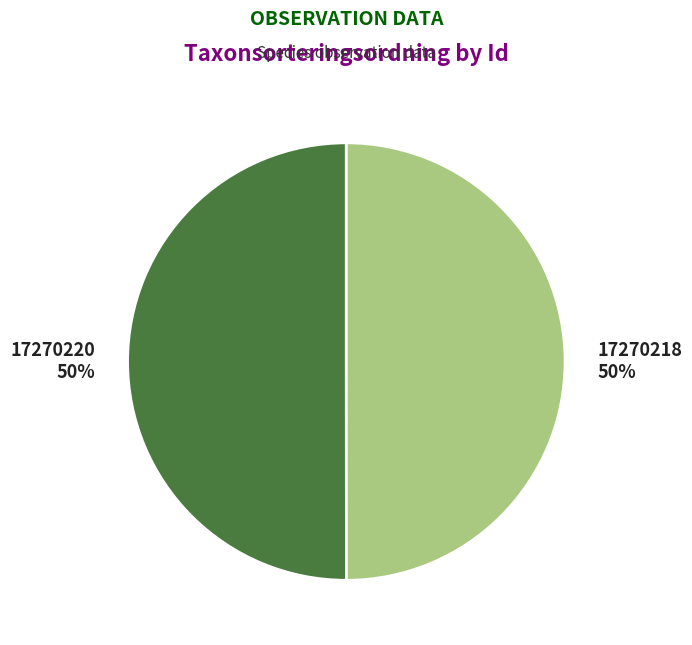

Approximately how many times larger is the value at 17270218 compared to 17270220?

1.0